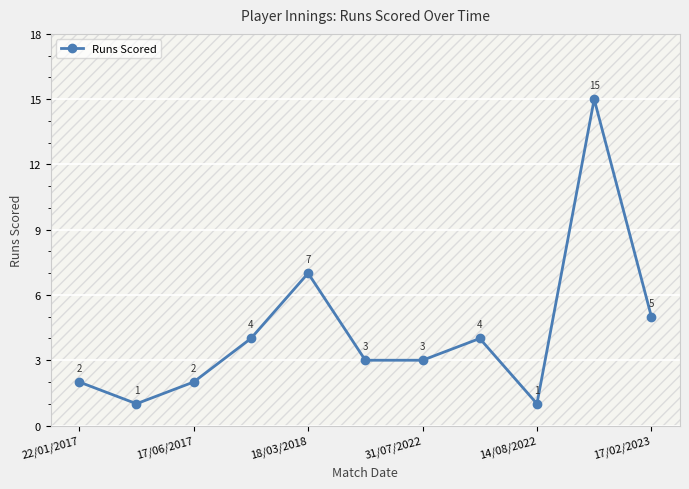

What is the value of the 9th point from the left?

1